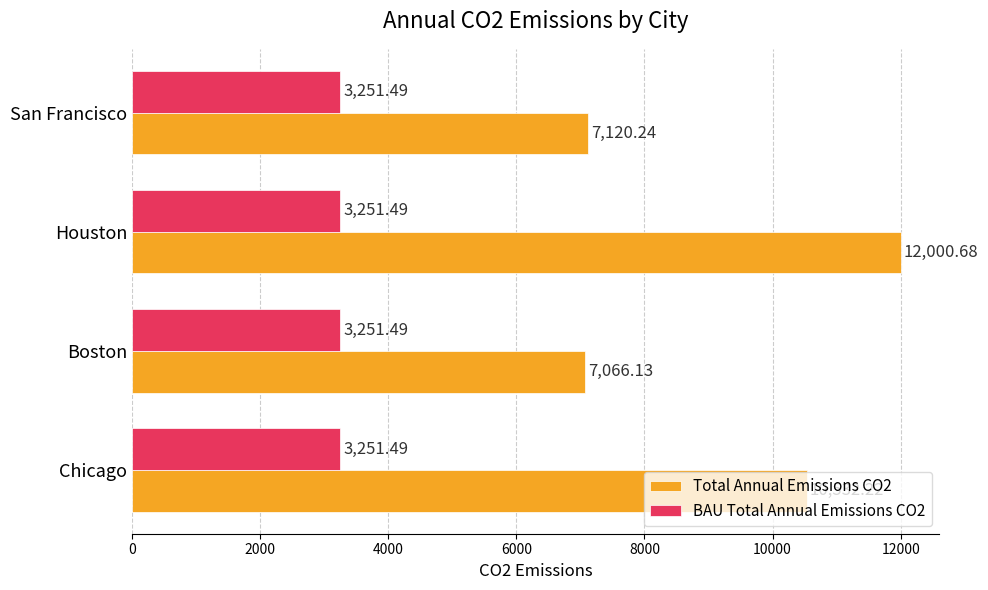

What is the sum of the Total Annual Emissions CO2 values at Boston and San Francisco?

14186.4